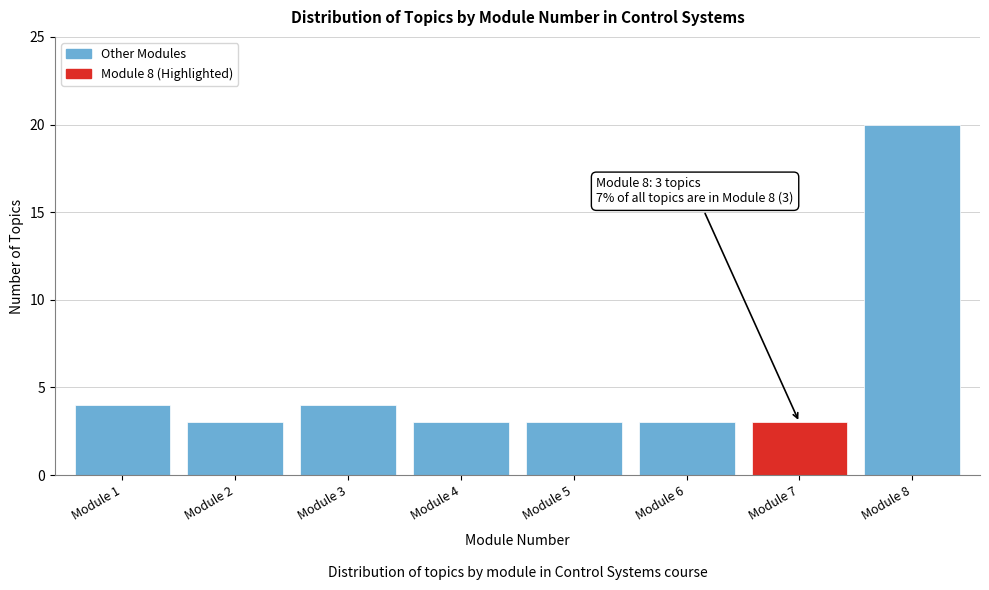

Reading left to right, extract all data points from this chart.

Module 1=4	Module 2=3	Module 3=4	Module 4=3	Module 5=3	Module 6=3	Module 7=3	Module 8=20